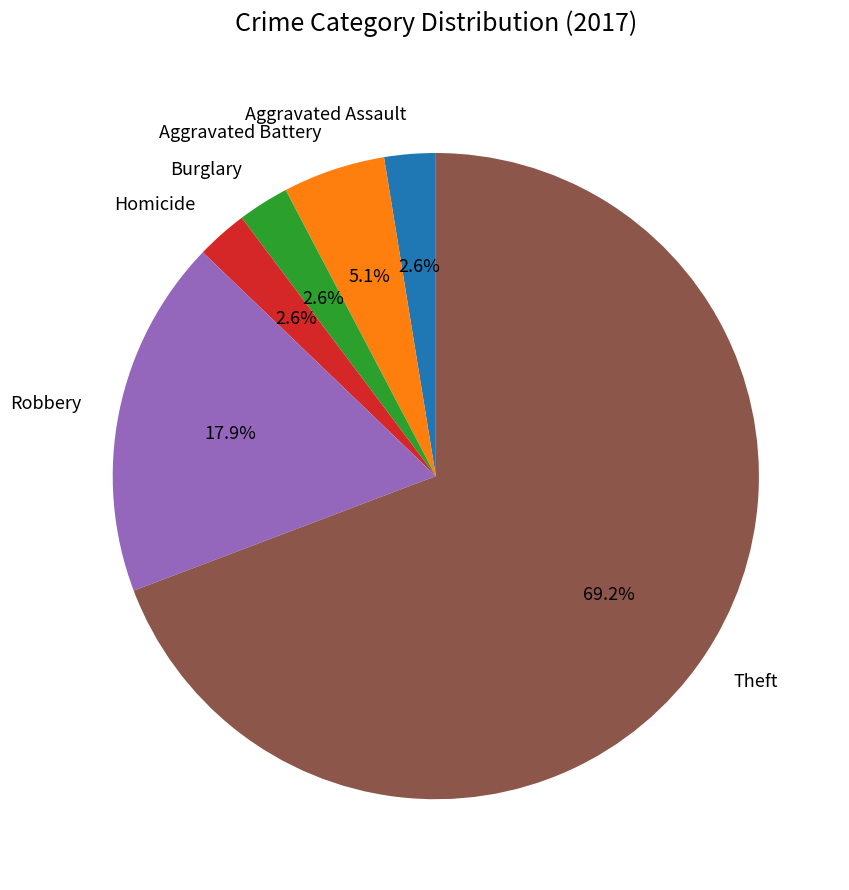

Does Theft account for over 50% of the chart?

Yes